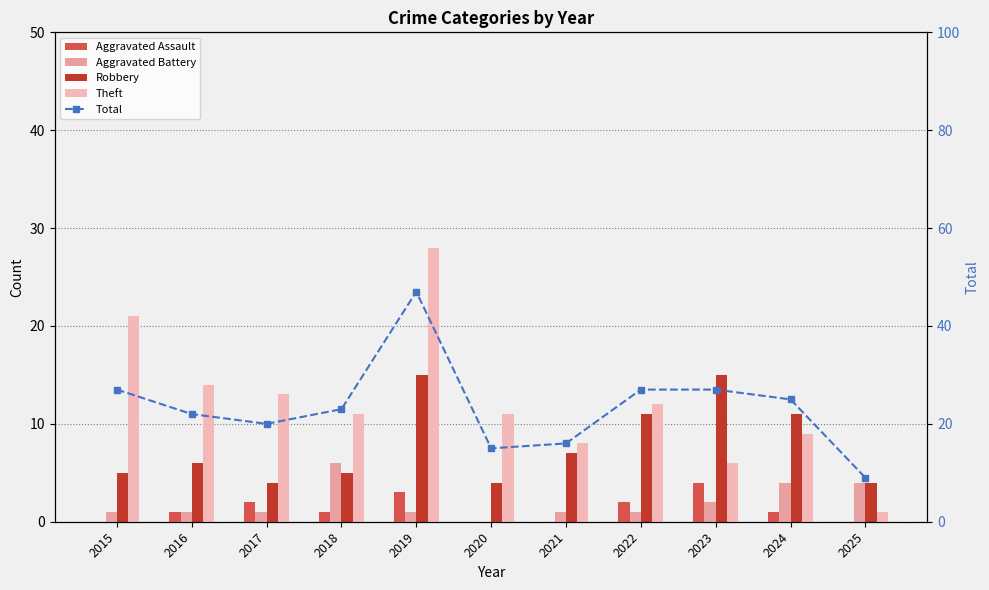

What is the difference between the highest and lowest values at 2017?

19